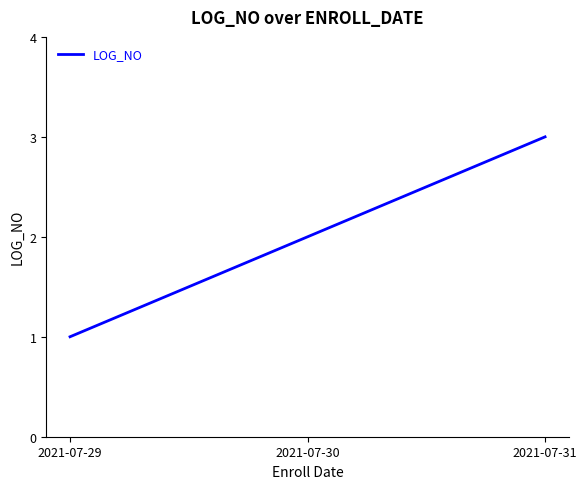

What is the change in value from 2021-07-29 to 2021-07-30?

+1